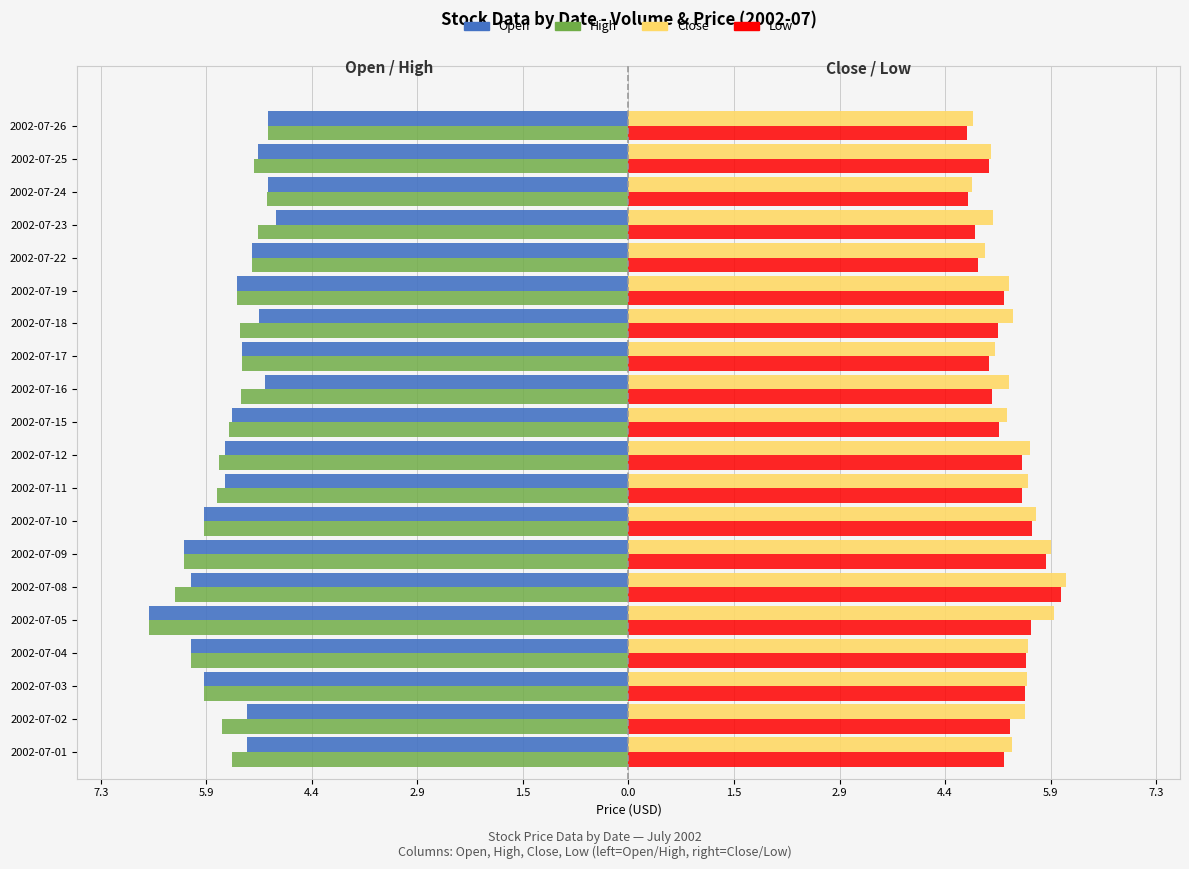

What is the average value of the High series?

-5.6